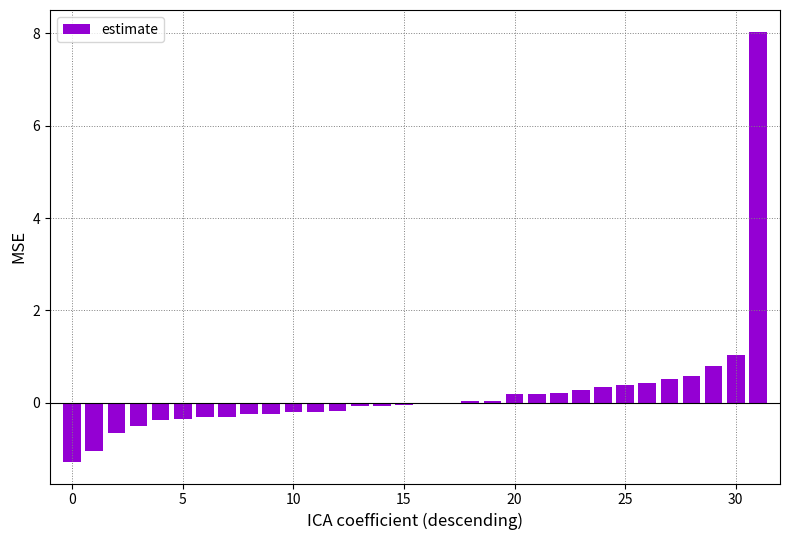

What is the greatest value displayed?

8.0